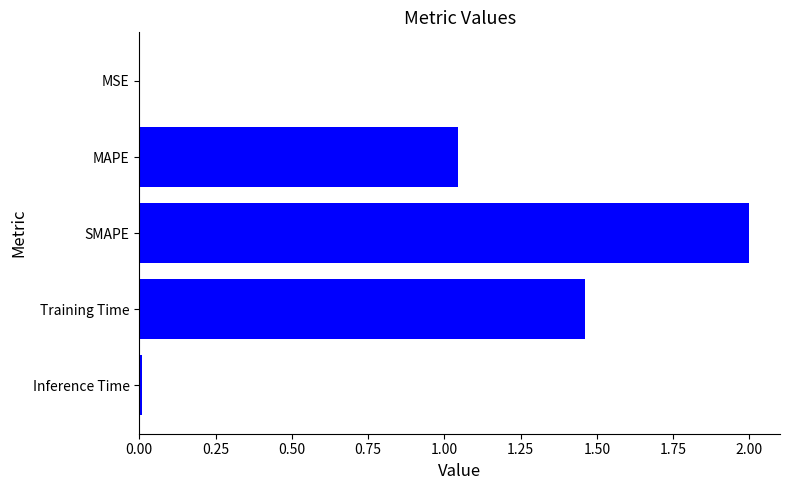

Where is the data nearest to the value 1?

MAPE